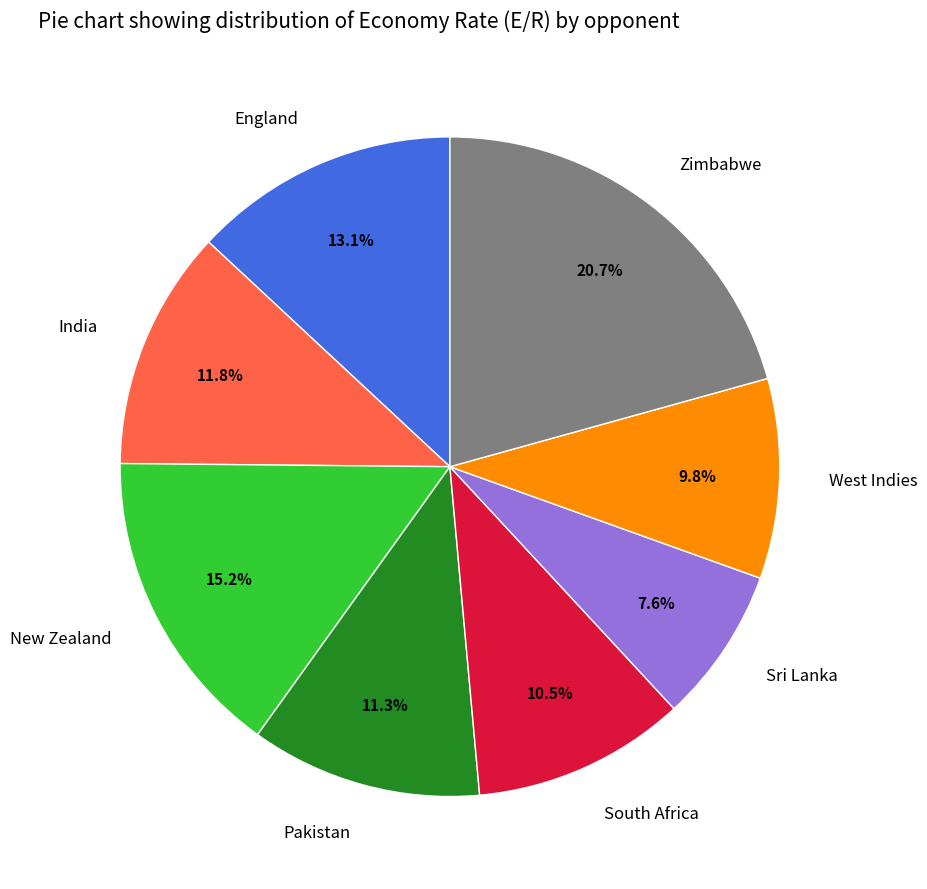

What percentage is the New Zealand slice, to the nearest percent?

15%